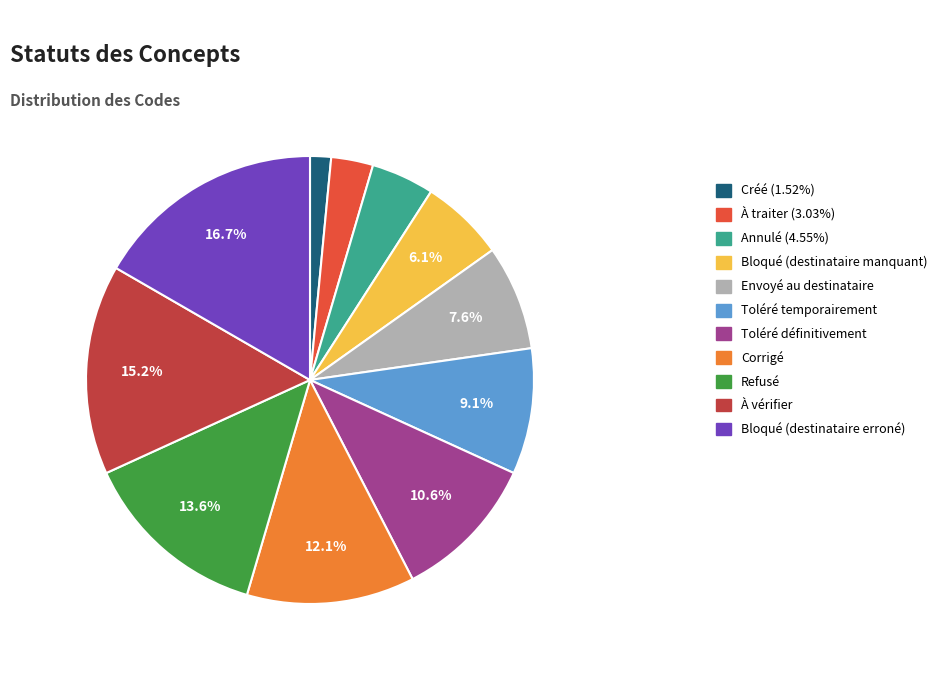

To the nearest percent, what is the difference between the largest and smallest slice percentages?

15%